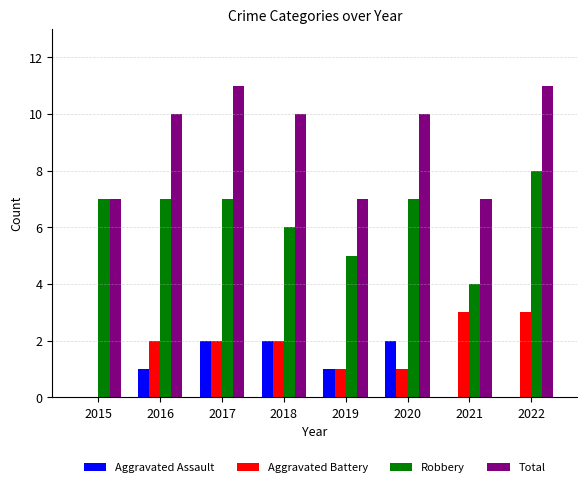

What is the total value across all series at 2019?

14